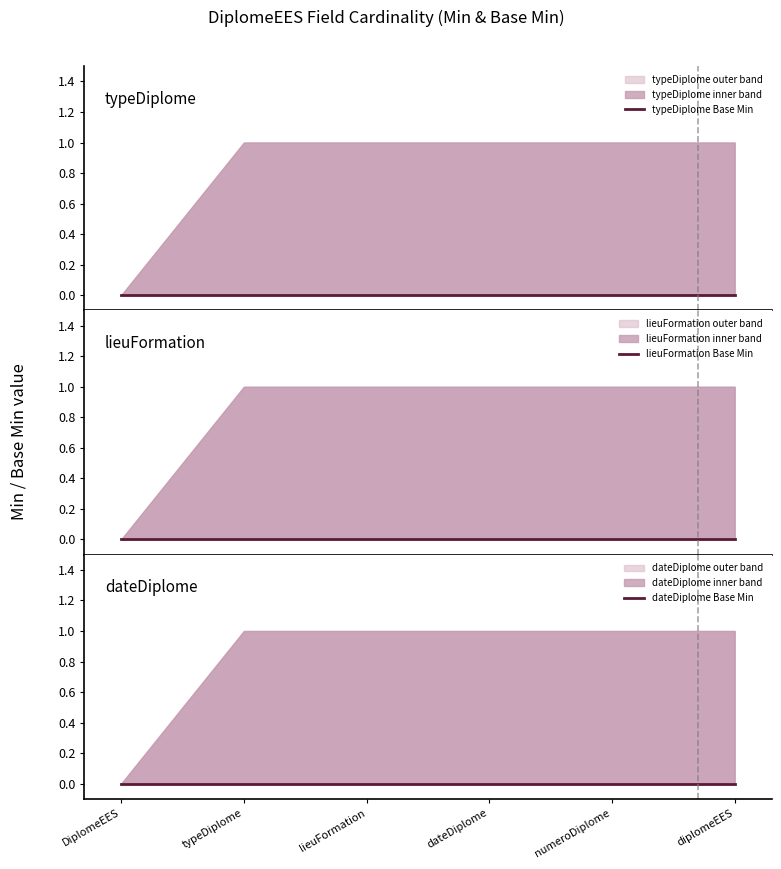

The value of typeDiplome at base_min is 0. True or false?

True